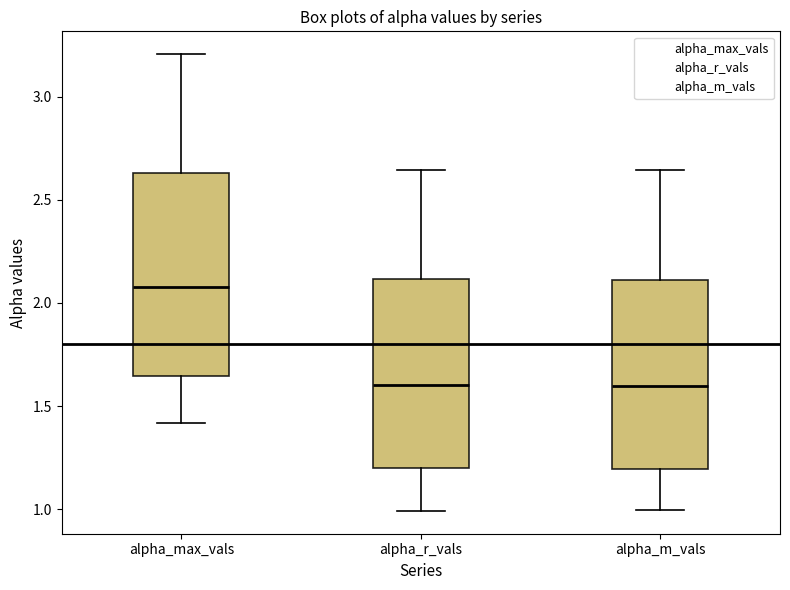

Which box's median line is the highest?

alpha_max_vals